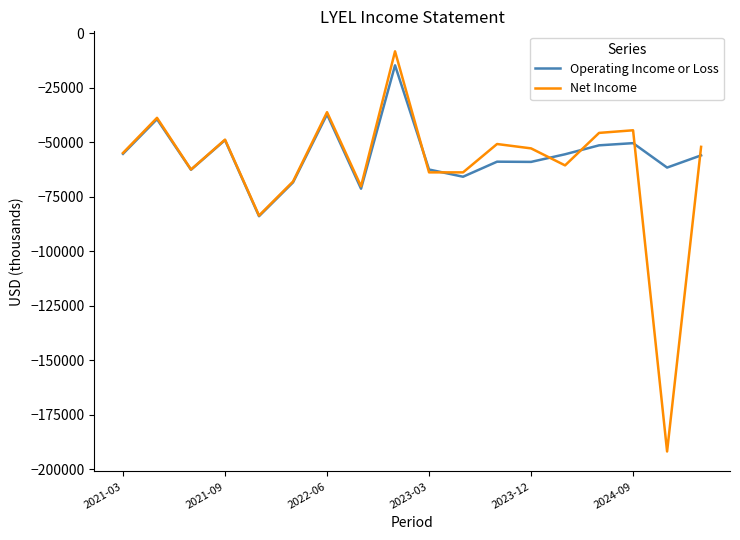

In Operating Income or Loss, how many points are higher than both neighbors (excluding endpoints)?

6